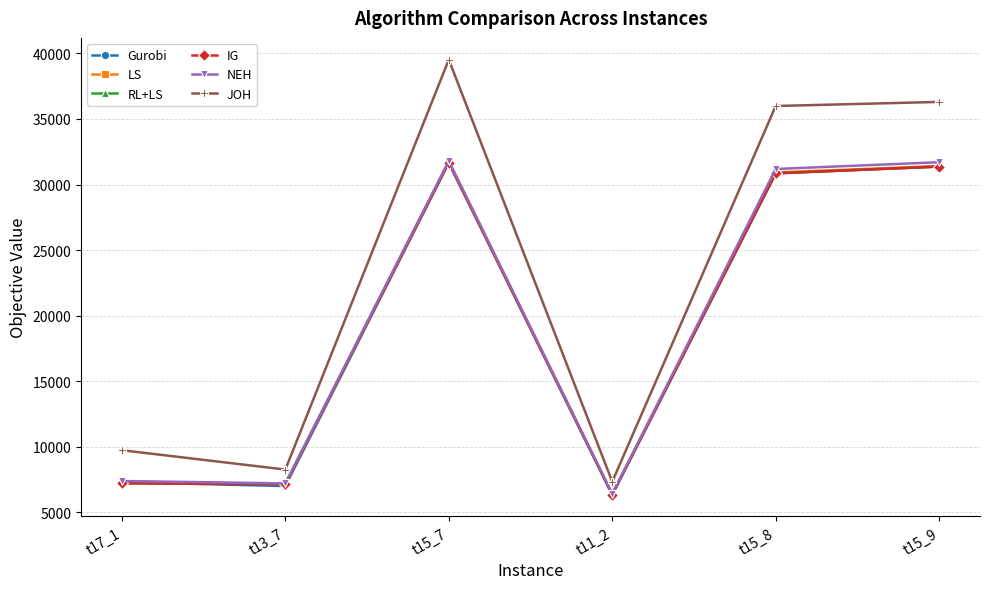

True or false: LS and NEH cross at least once.

False